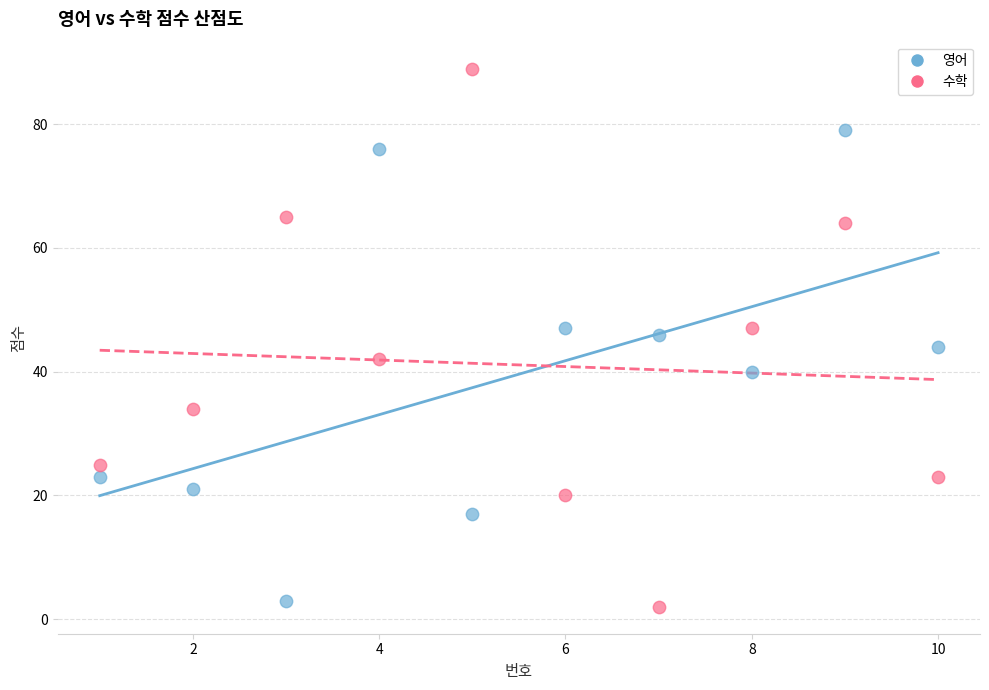

Which series reaches the minimum Y coordinate?

수학